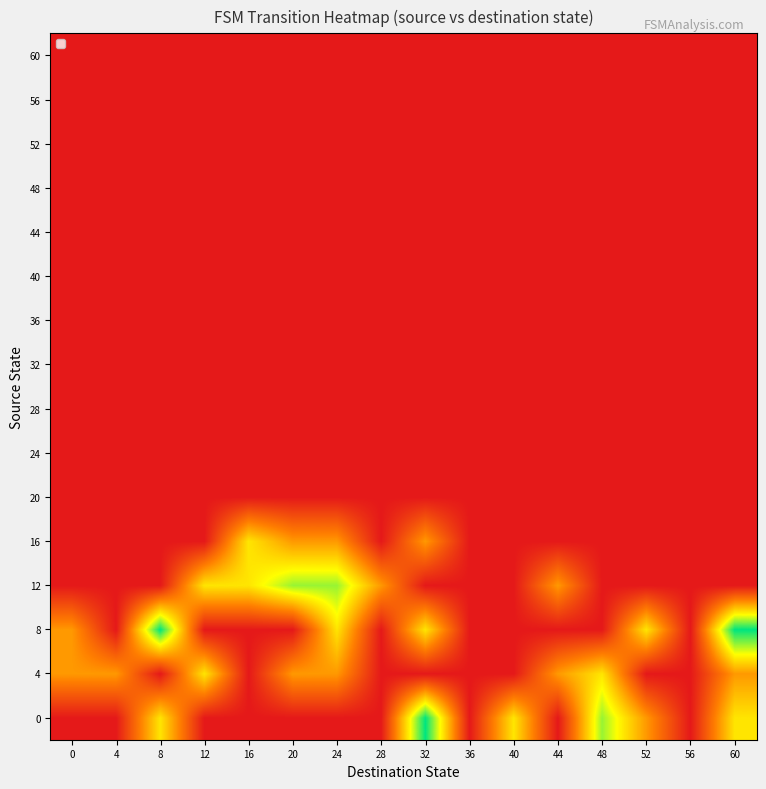

How many series are shown in this chart?

16